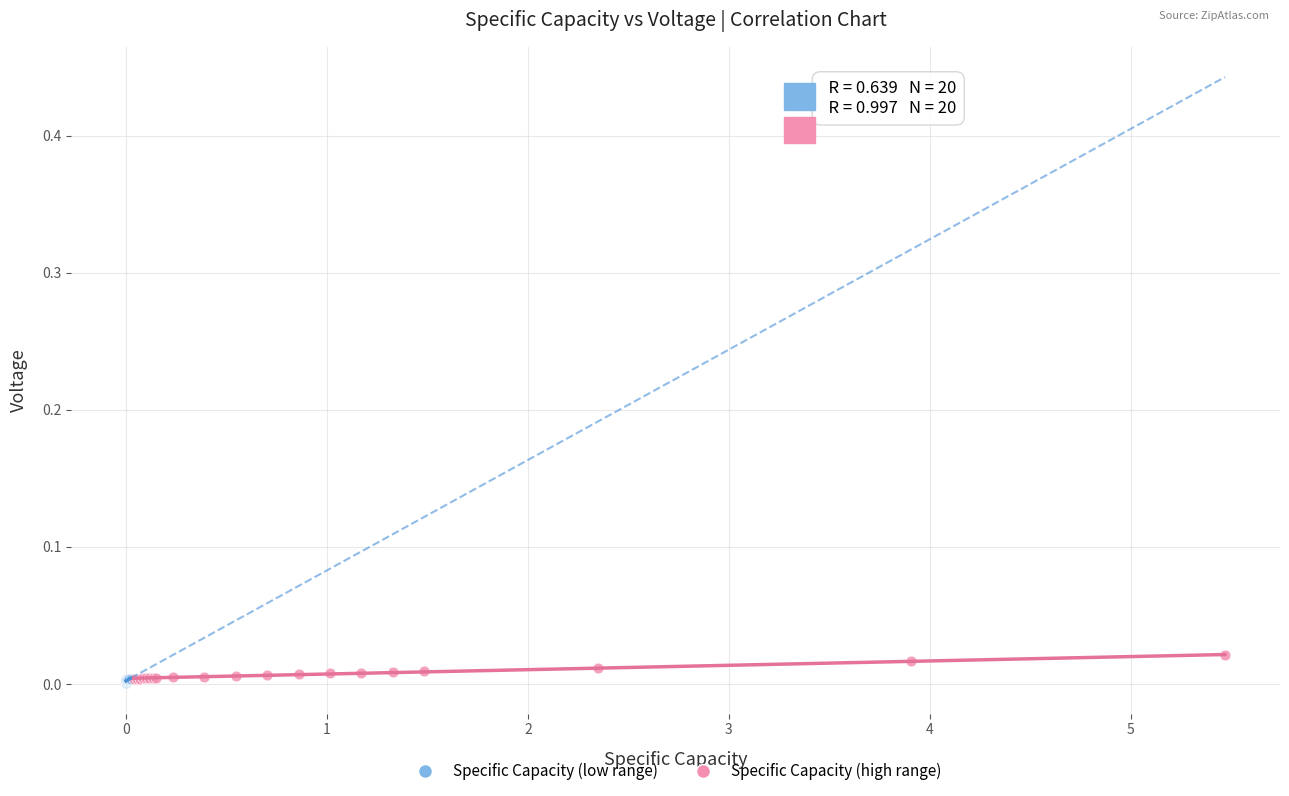

Which series has the largest Y range (max minus min)?

Specific Capacity (high range)